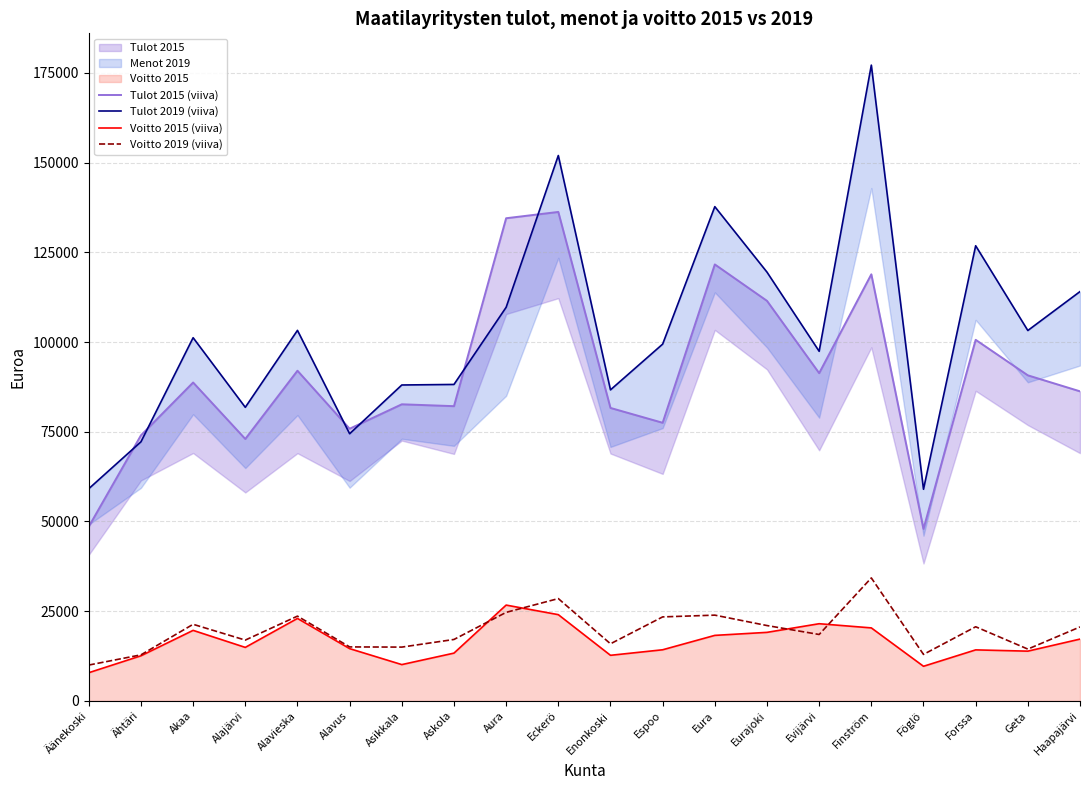

How many data points in Voitto 2019 (viiva) are less than 20606?

10